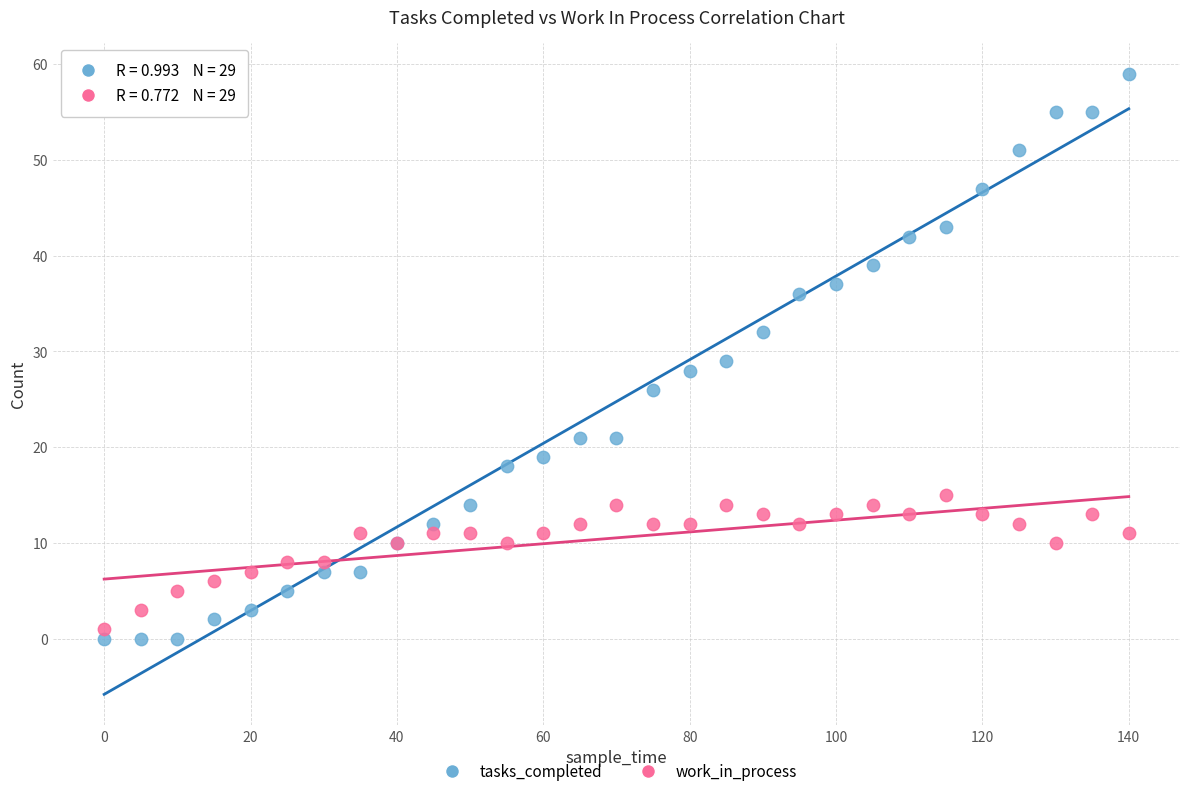

Which series has the largest Y range (max minus min)?

tasks_completed